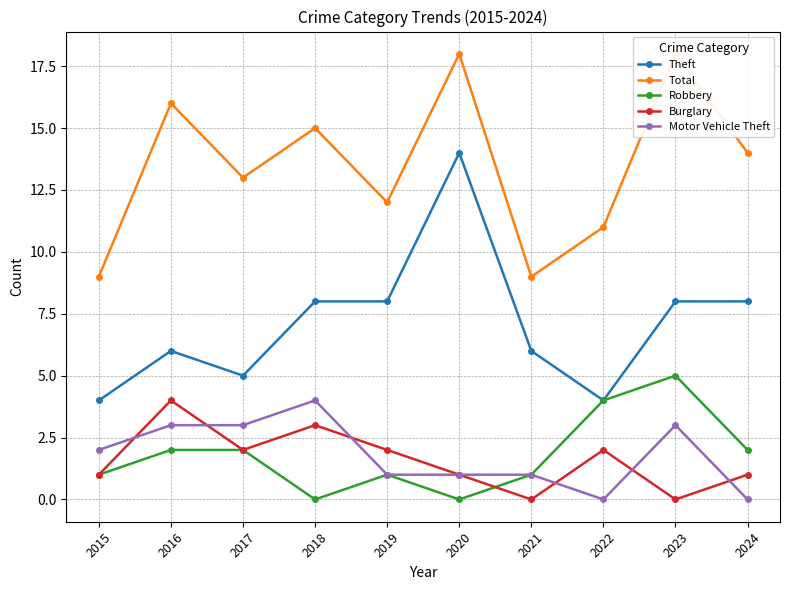

What is the value of the Robbery point at the 3rd from the left?

2